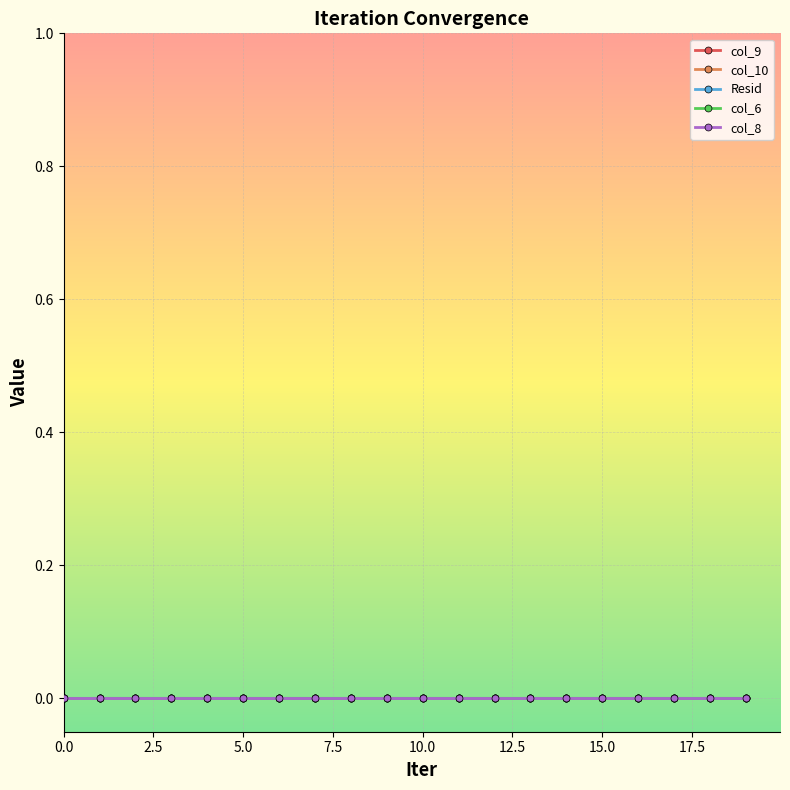

Is this an area chart (filled region under the line)?

No